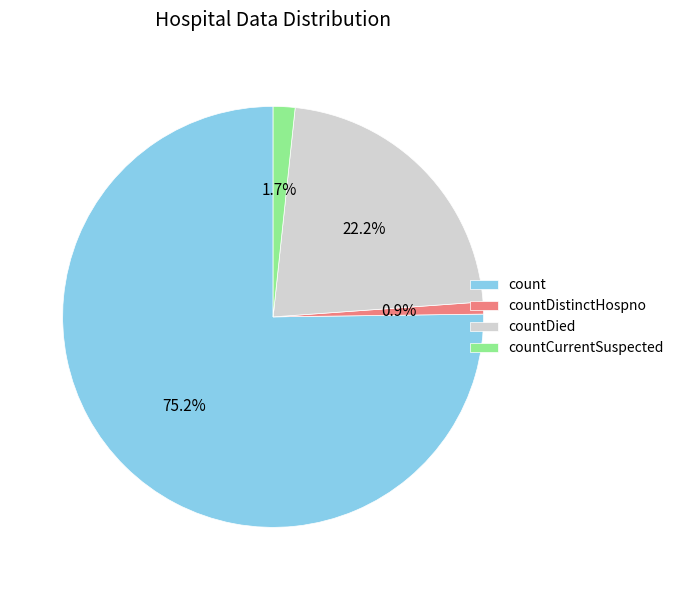

How many segments does this pie chart have?

4